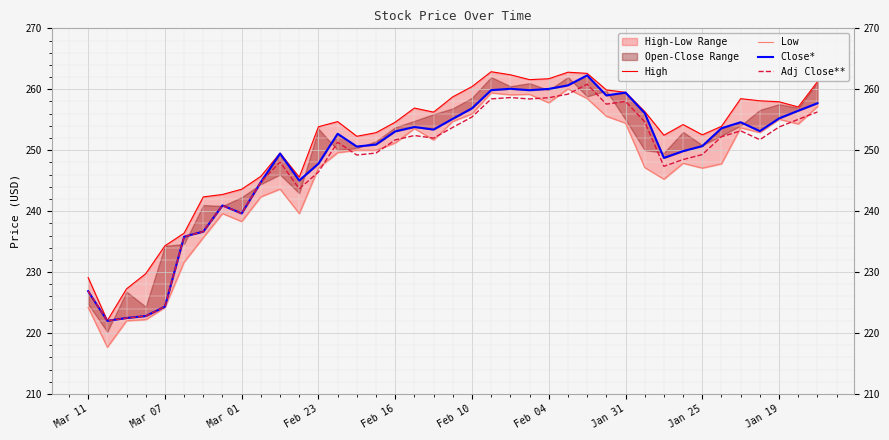

Rank the series at 34 from highest to lowest value.

High, Close*, Low, Adj Close**